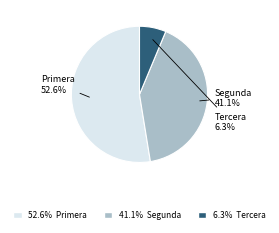

Is there a majority slice in this chart?

Yes